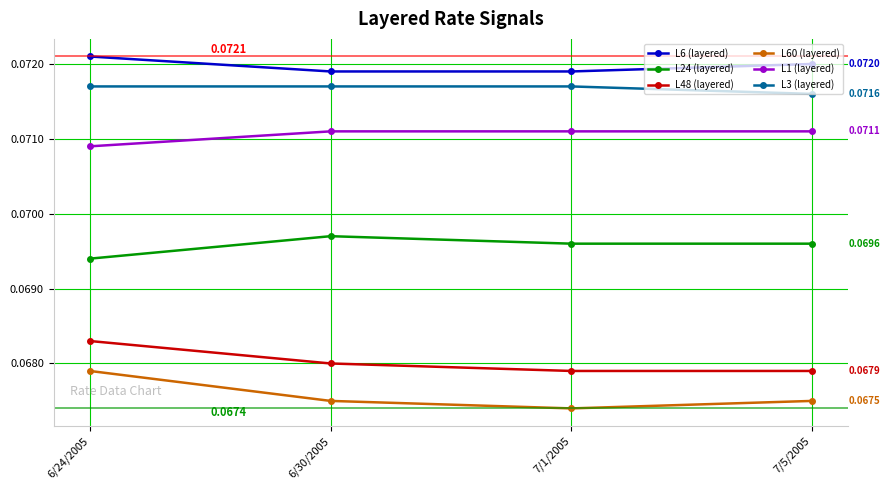

True or false: L24 (layered) has more than 1 interior local peaks.

False